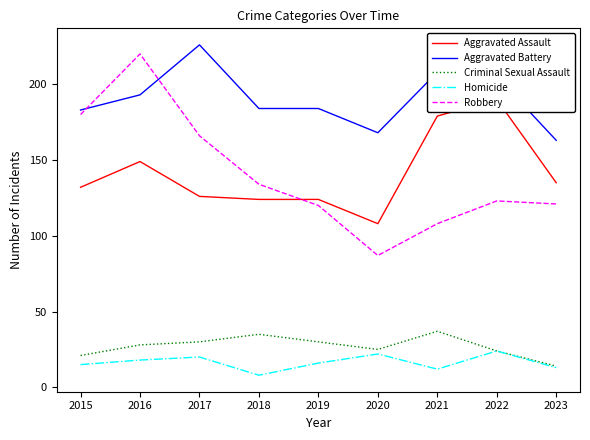

At how many categories does at least one series exceed 89?

9